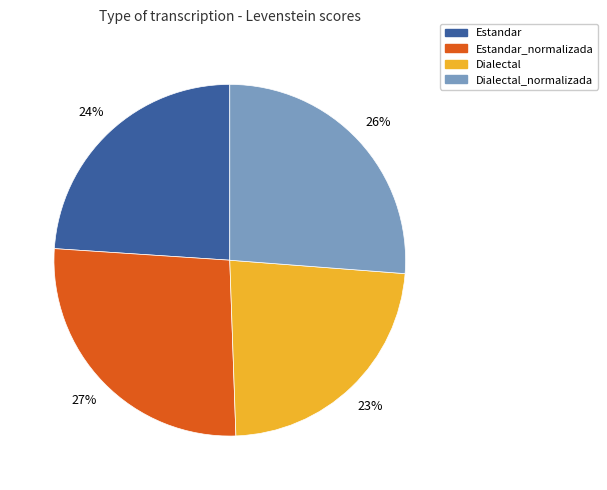

To the nearest percent, what is the average slice percentage?

25%